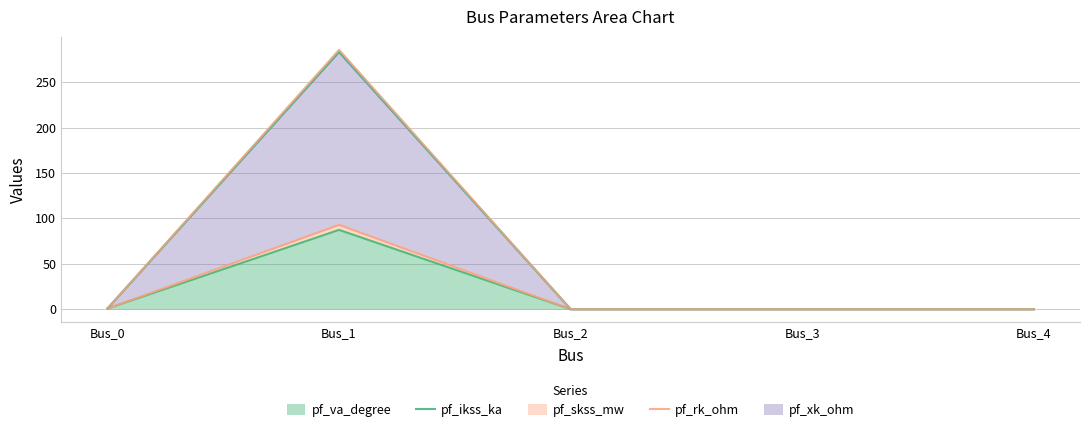

What is the value of the pf_skss_mw point at the 1st from the left?

0.7